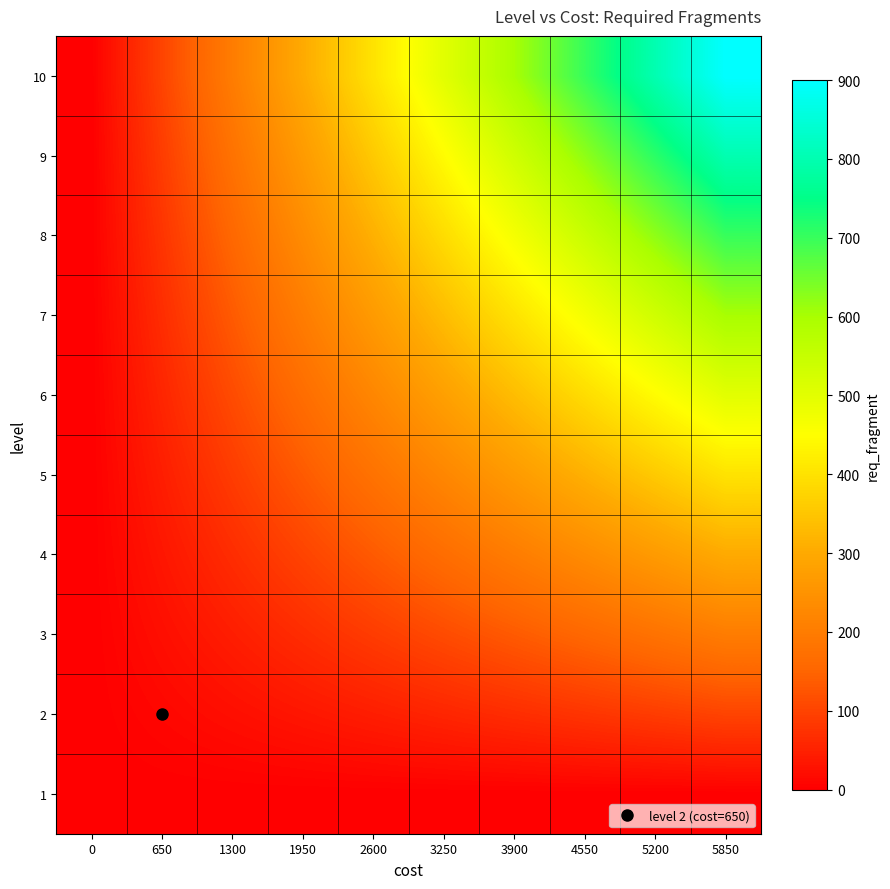

Reading right to left, what are all the values shown in this chart?

1: 5850=0.0	5200=0.0	4550=0.0	3900=0.0	3250=0.0	2600=0.0	1950=0.0	1300=0.0	650=0.0	0=0.0
2: 5850=100.0	5200=88.9	4550=77.8	3900=66.7	3250=55.6	2600=44.4	1950=33.3	1300=22.2	650=11.1	0=0.0
3: 5850=200.0	5200=177.8	4550=155.6	3900=133.3	3250=111.1	2600=88.9	1950=66.7	1300=44.4	650=22.2	0=0.0
4: 5850=300.0	5200=266.7	4550=233.3	3900=200.0	3250=166.7	2600=133.3	1950=100.0	1300=66.7	650=33.3	0=0.0
5: 5850=400.0	5200=355.6	4550=311.1	3900=266.7	3250=222.2	2600=177.8	1950=133.3	1300=88.9	650=44.4	0=0.0
6: 5850=500.0	5200=444.4	4550=388.9	3900=333.3	3250=277.8	2600=222.2	1950=166.7	1300=111.1	650=55.6	0=0.0
7: 5850=600.0	5200=533.3	4550=466.7	3900=400.0	3250=333.3	2600=266.7	1950=200.0	1300=133.3	650=66.7	0=0.0
8: 5850=700.0	5200=622.2	4550=544.4	3900=466.7	3250=388.9	2600=311.1	1950=233.3	1300=155.6	650=77.8	0=0.0
9: 5850=800.0	5200=711.1	4550=622.2	3900=533.3	3250=444.4	2600=355.6	1950=266.7	1300=177.8	650=88.9	0=0.0
10: 5850=900.0	5200=800.0	4550=700.0	3900=600.0	3250=500.0	2600=400.0	1950=300.0	1300=200.0	650=100.0	0=0.0